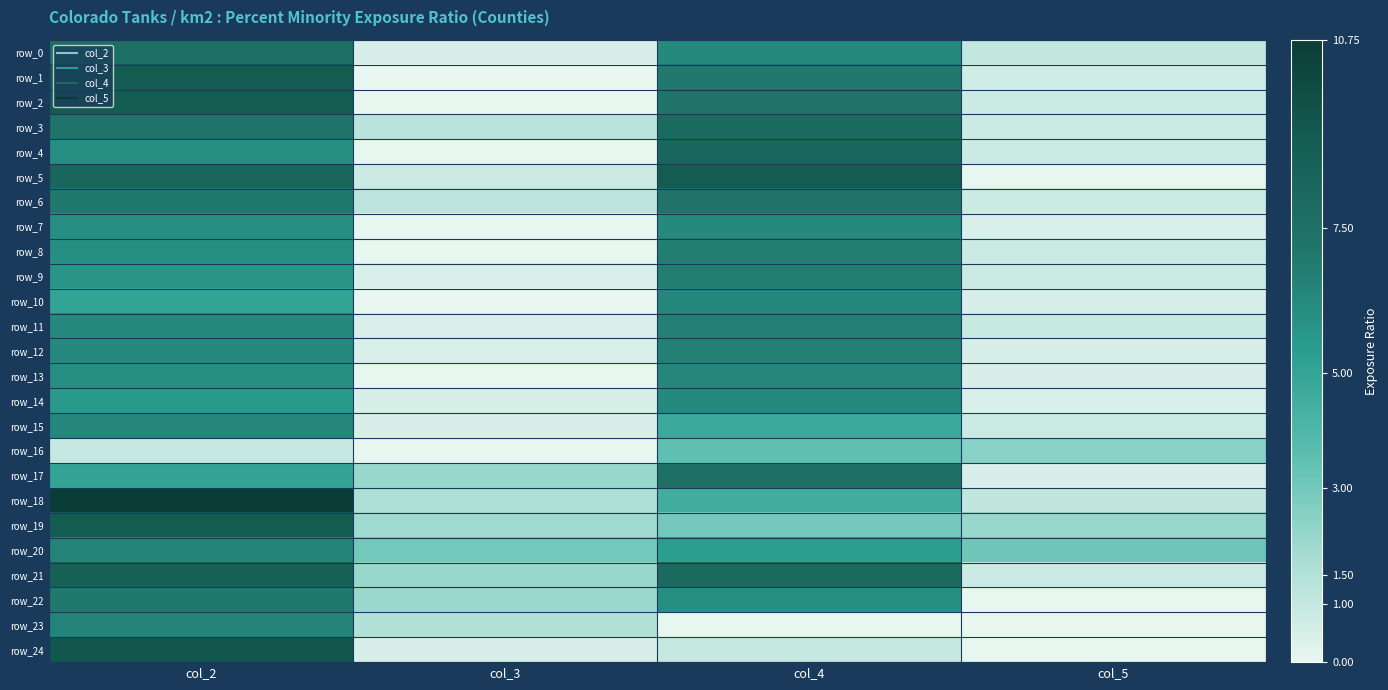

How many data points in row_14 are above 5?

2